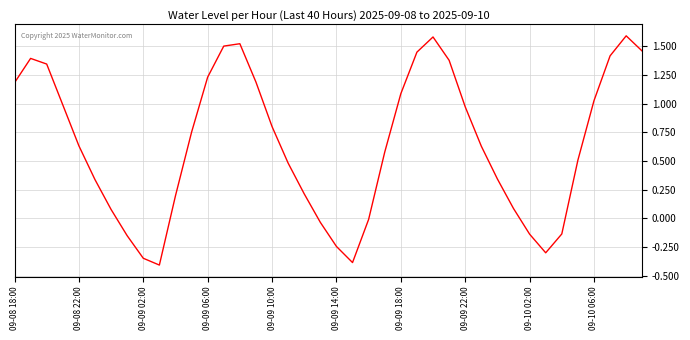

What is the smallest value displayed?

-0.4